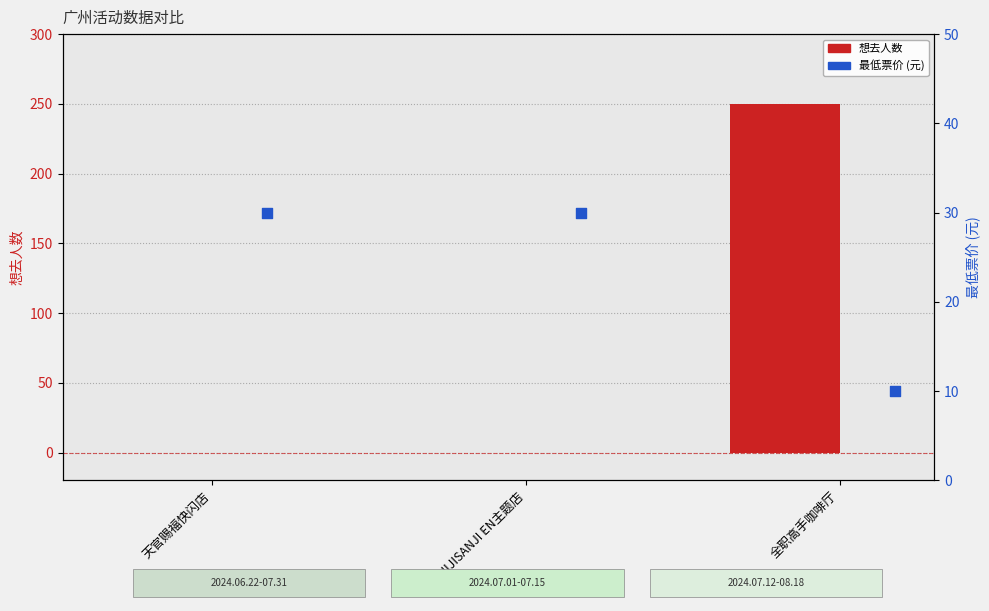

What are all the series names shown in the legend?

想去人数, 最低票价